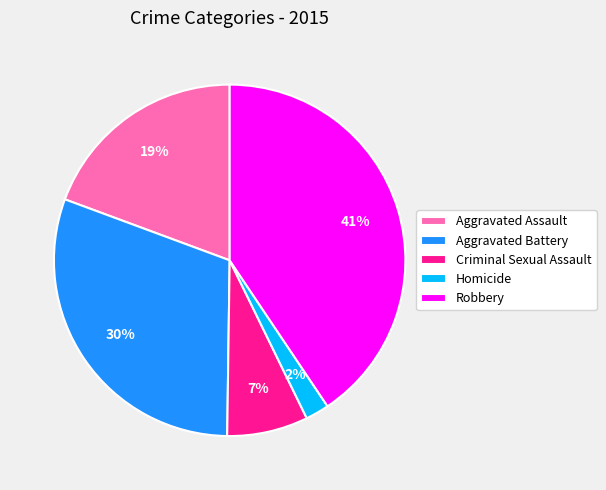

Does Homicide represent more than half of the total?

No